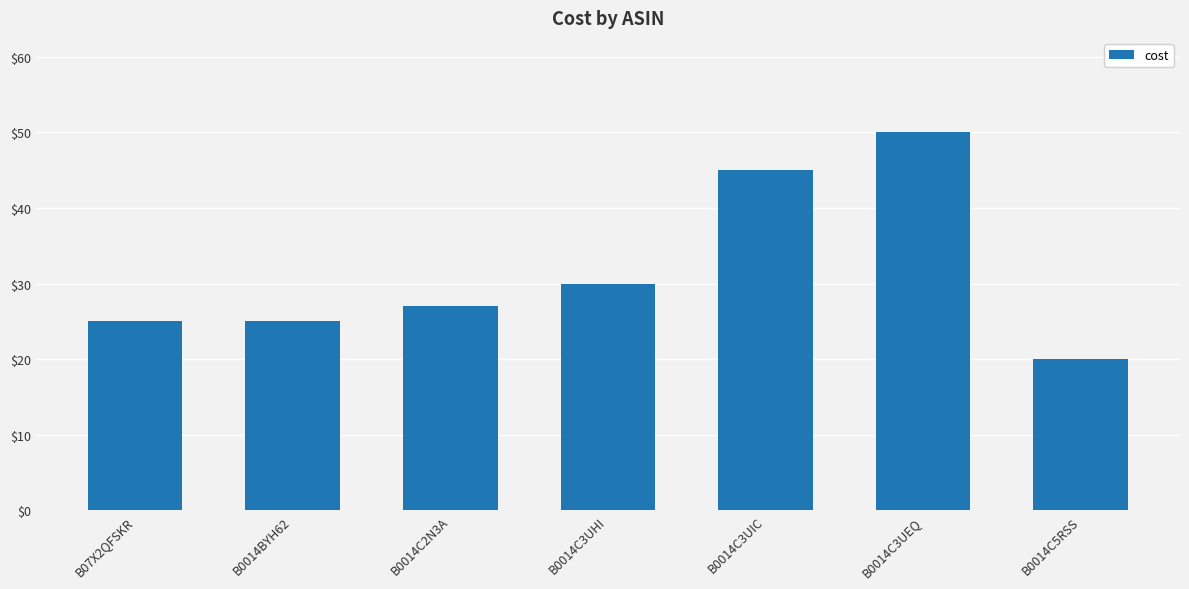

What is the value of the 6th bar from the left?

50